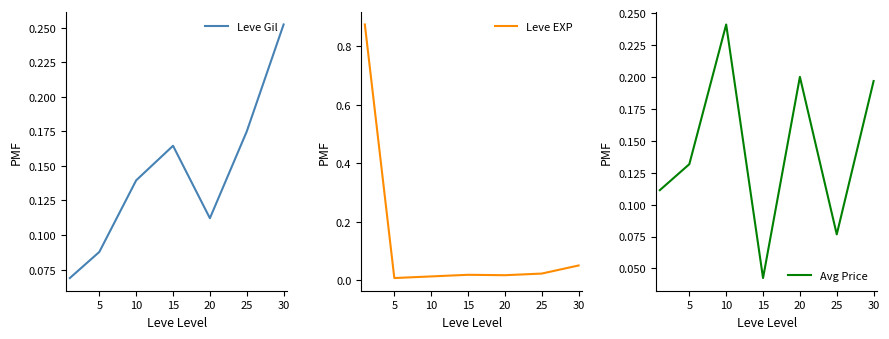

What is the difference between the highest and lowest values at 25?

0.2